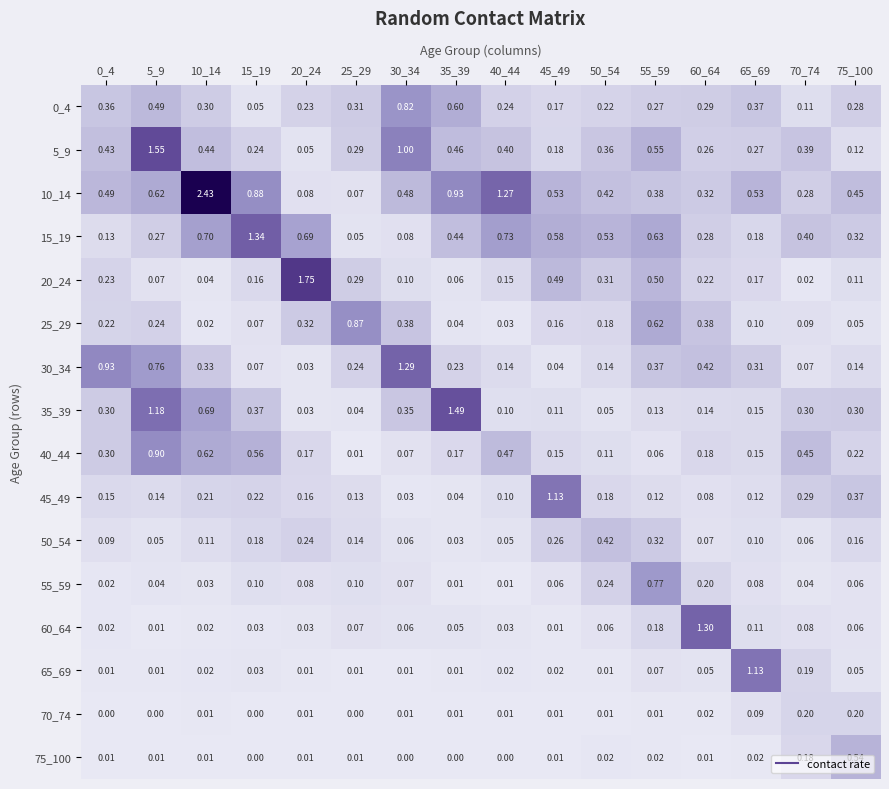

How many series are shown in this chart?

16